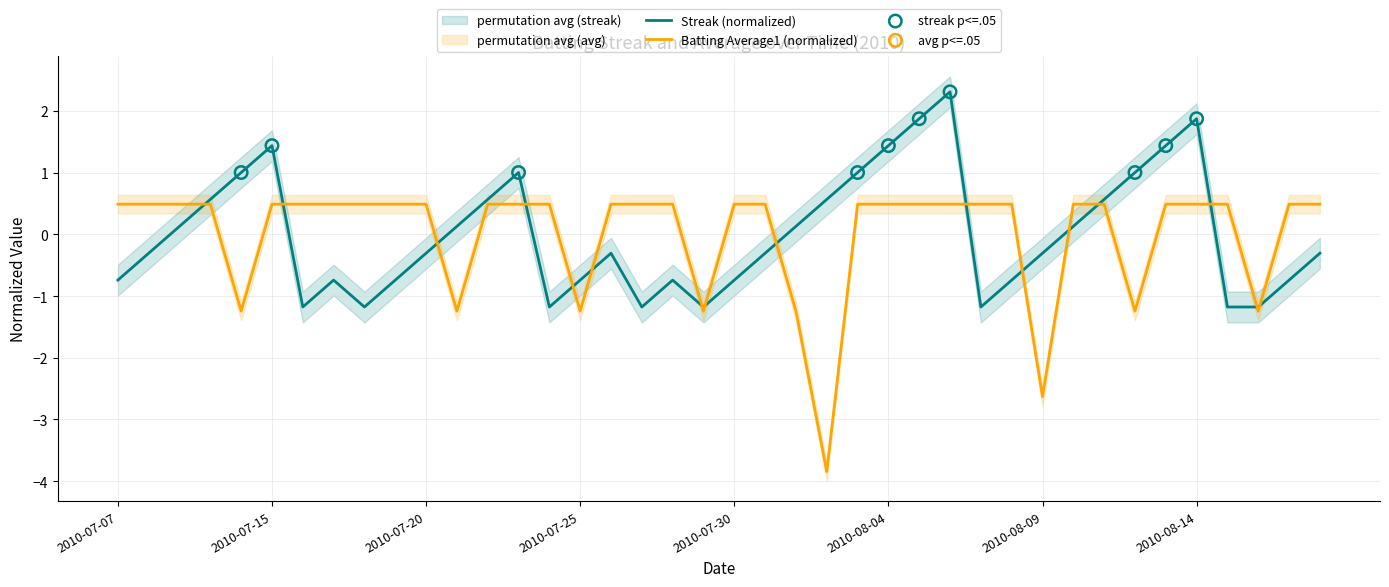

At which category is the sum across all series the highest?

2010-08-06